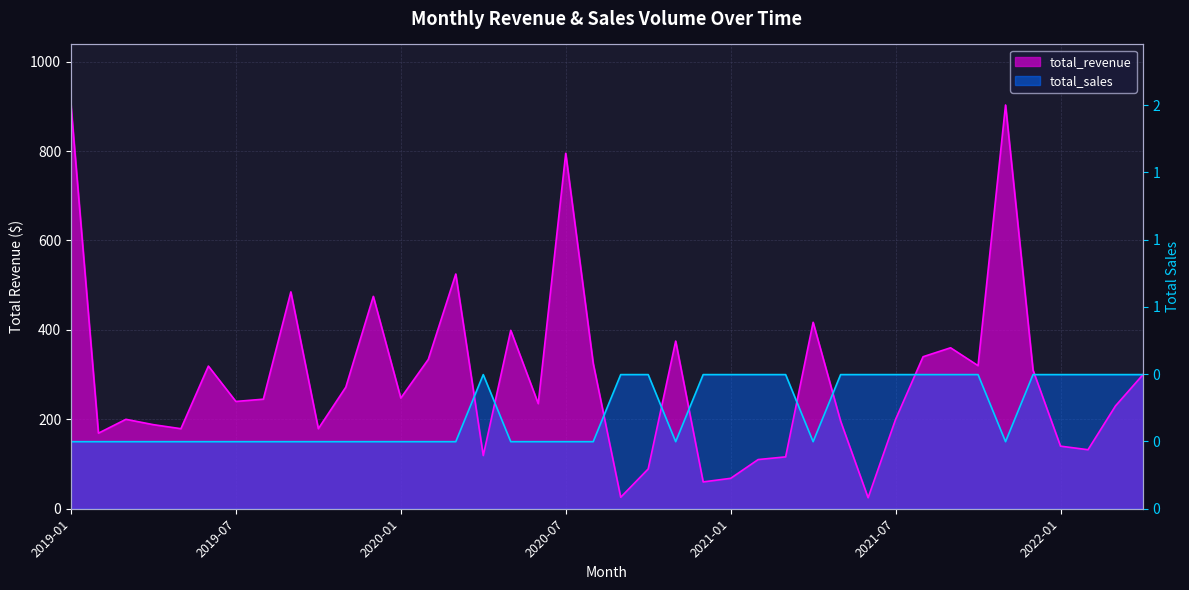

Rank the categories by total_revenue value from lowest to highest.

2021-06, 2020-09, 2020-12, 2021-01, 2020-10, 2021-02, 2021-03, 2020-04, 2022-02, 2022-01, 2019-02, 2019-05, 2019-10, 2019-04, 2021-05, 2021-07, 2019-03, 2022-03, 2020-06, 2019-07, 2019-08, 2020-01, 2019-11, 2022-04, 2021-12, 2019-06, 2021-10, 2020-08, 2020-02, 2021-08, 2021-09, 2020-11, 2020-05, 2021-04, 2019-12, 2019-09, 2020-03, 2020-07, 2019-01, 2021-11